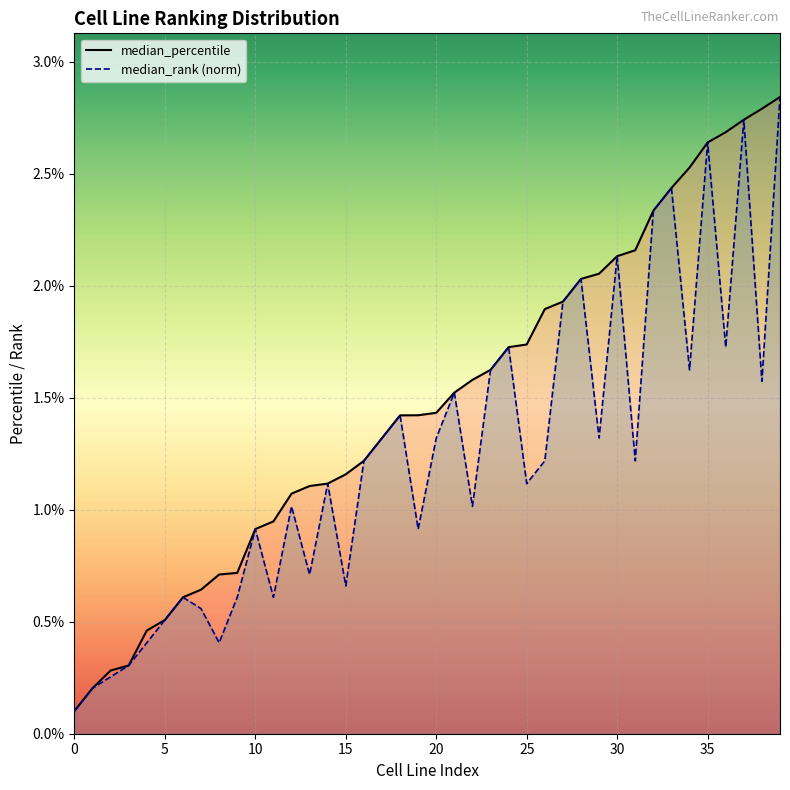

True or false: median_percentile_line has more than 2 points higher than both neighbors.

False